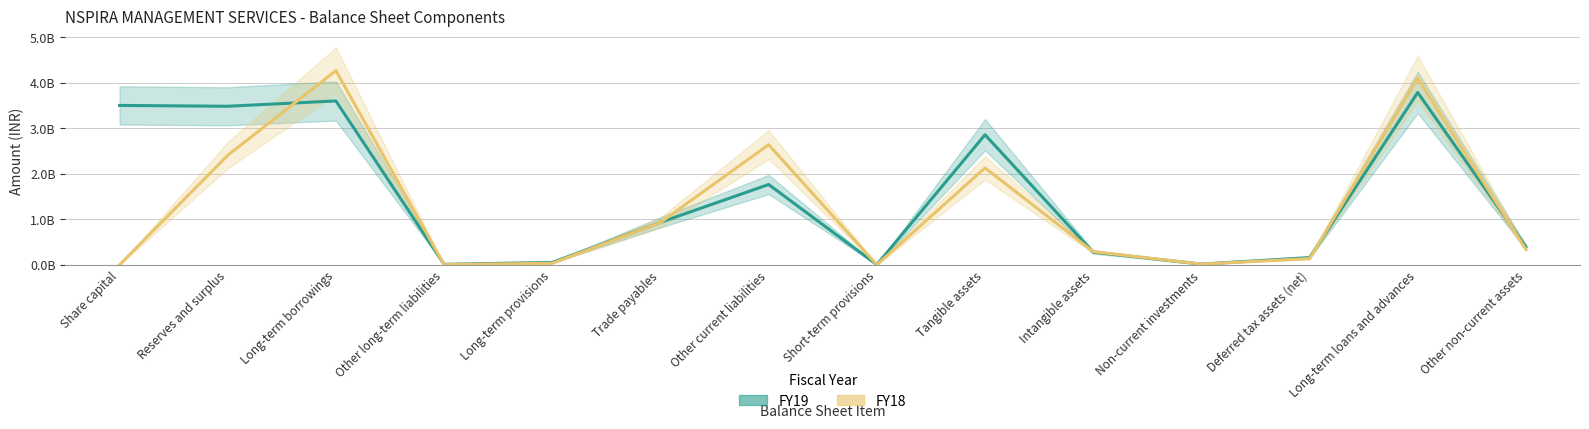

The value of FY18 at Other non-current assets is 201058739. True or false?

False